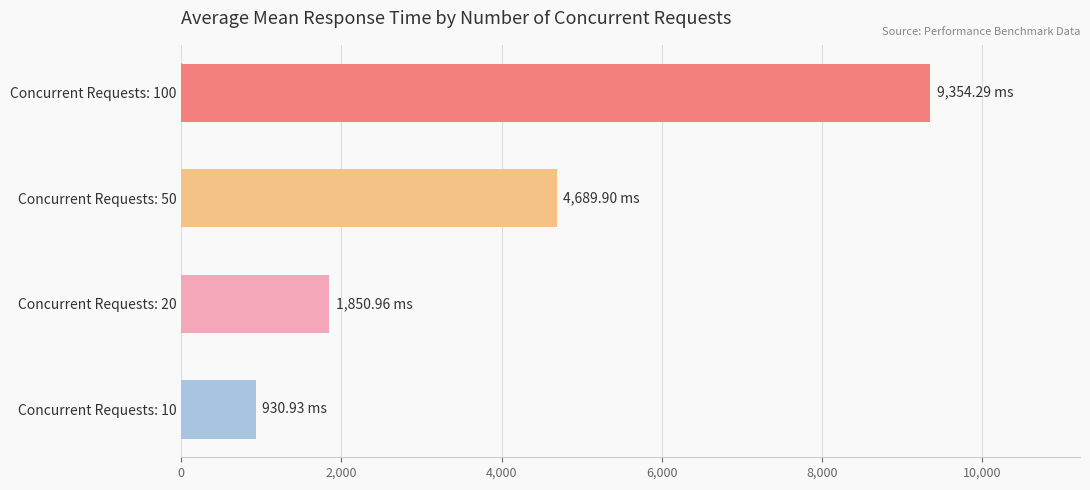

Which has a higher value, Concurrent Requests: 10 or Concurrent Requests: 100?

Concurrent Requests: 100